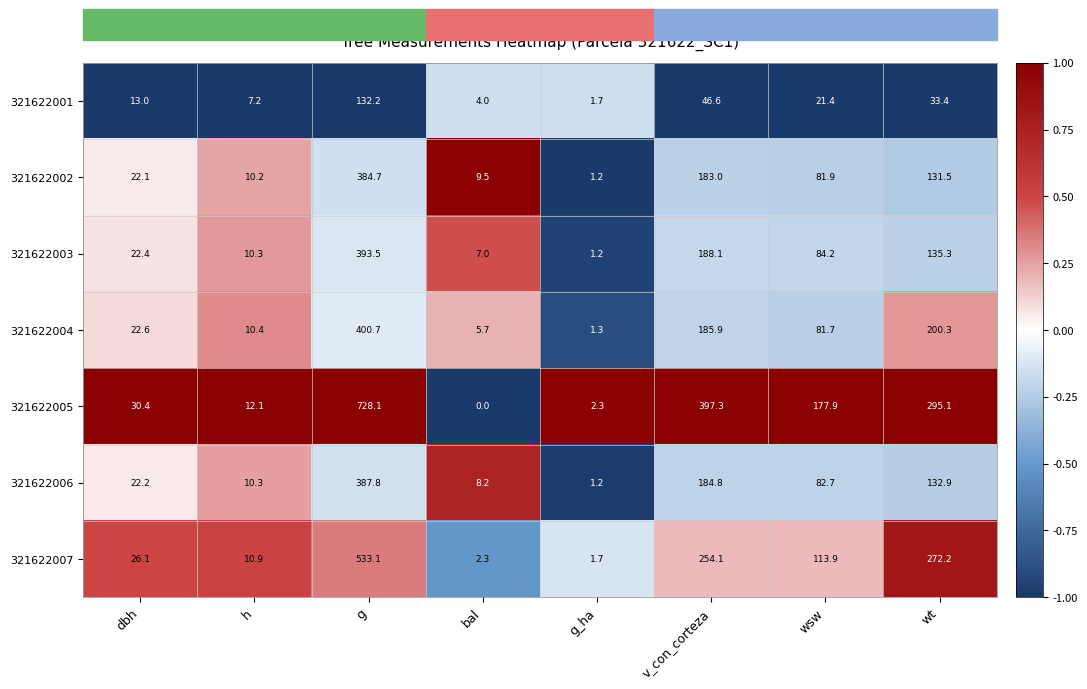

Where does the 321622005 series first go above 177?

g